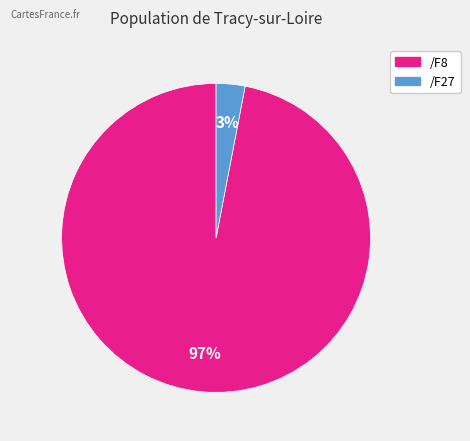

Is there a majority slice in this chart?

Yes